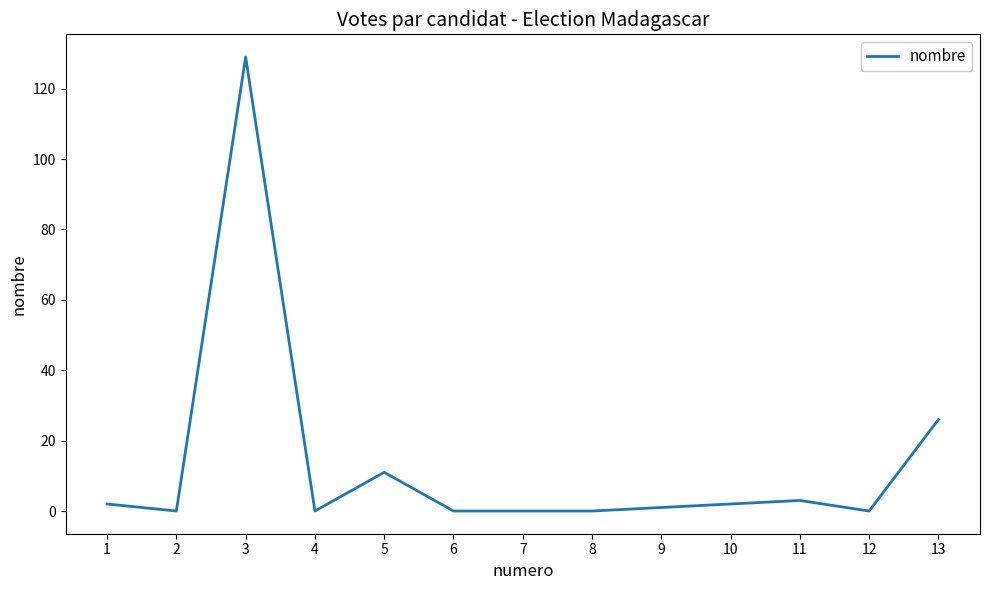

Does the chart display data point markers on the line(s)?

No